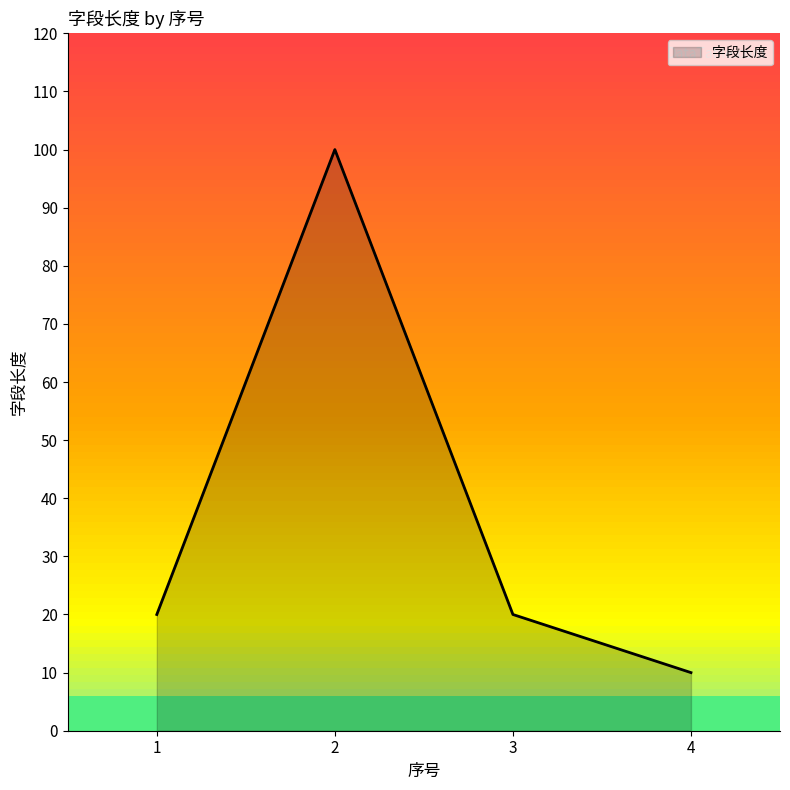

How many data points are less than 20?

1